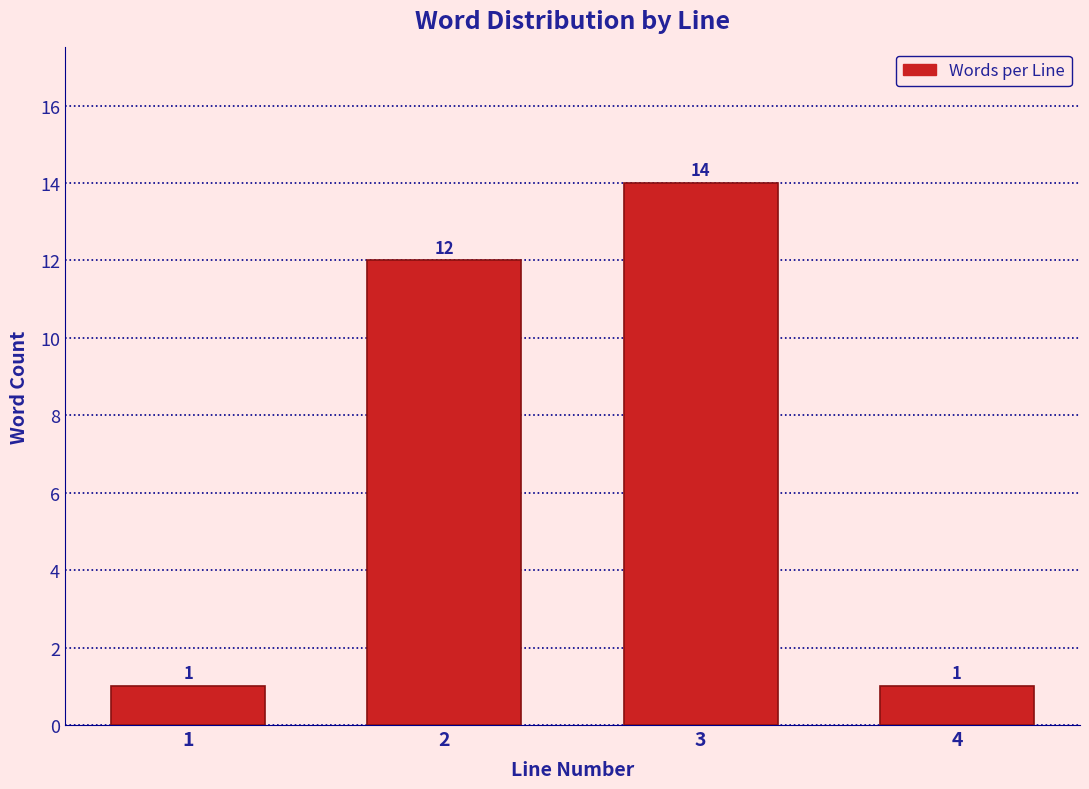

Reading left to right, list all the values displayed in this chart.

1=1	2=12	3=14	4=1